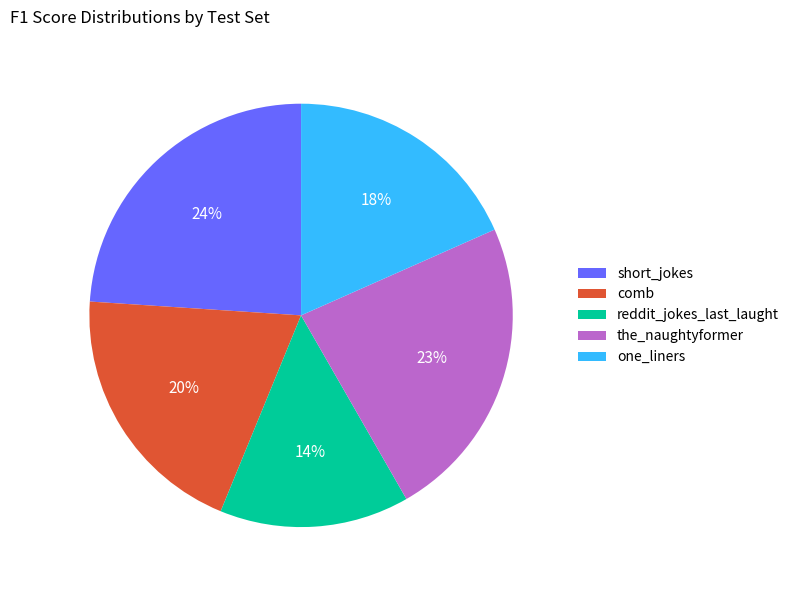

Does reddit_jokes_last_laught account for over 50% of the chart?

No